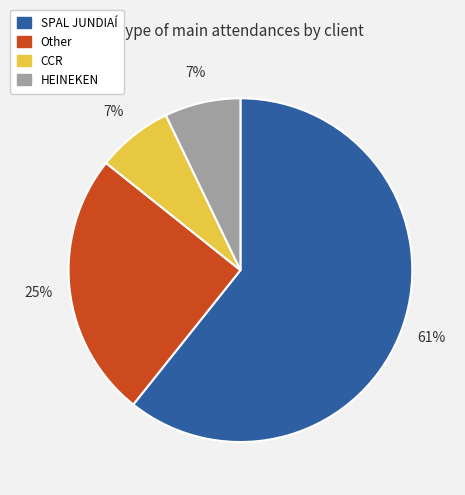

How many segments does this pie chart have?

4